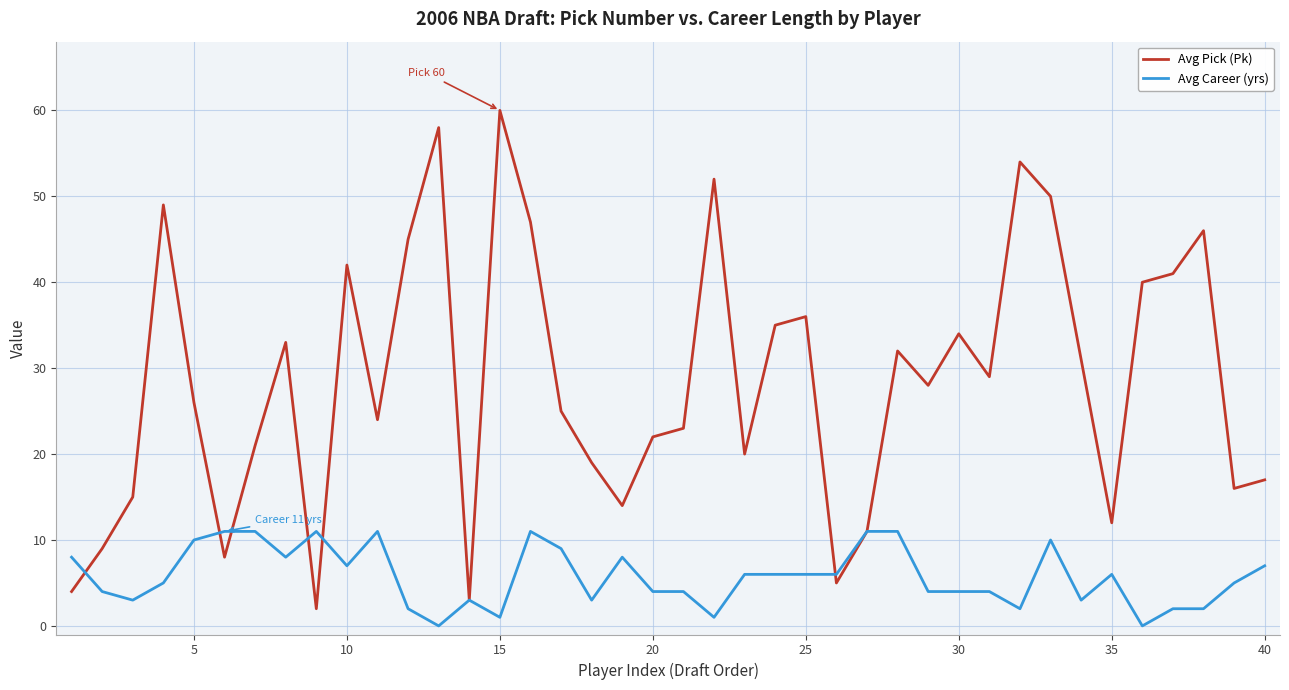

What is the maximum value for Avg Career (yrs)?

11